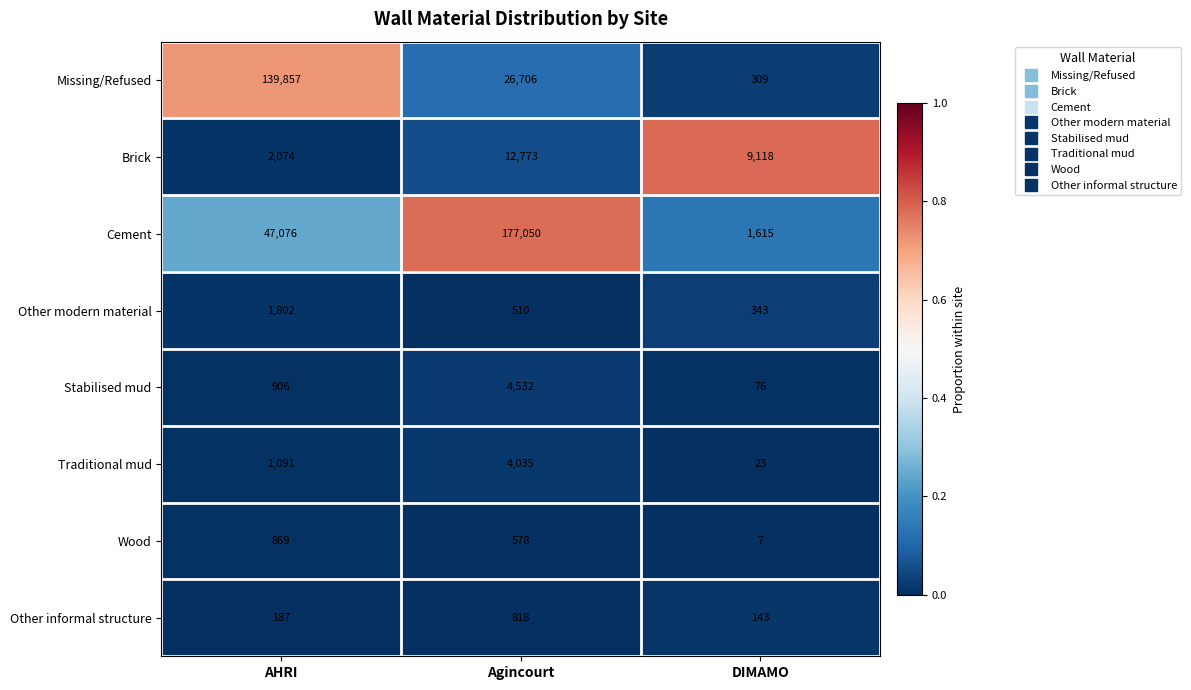

At which category is the sum across all series the highest?

Agincourt